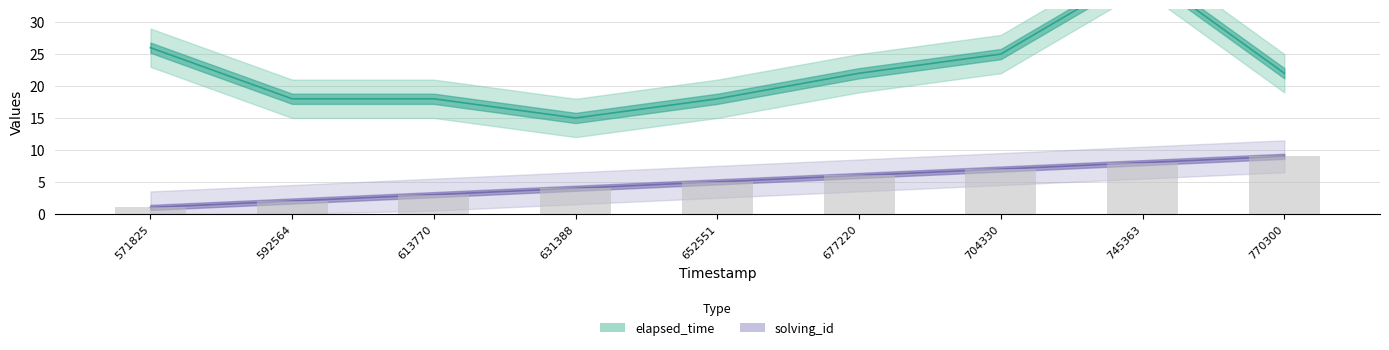

What is the sum of the solving_id values at 613770 and 571825?

4